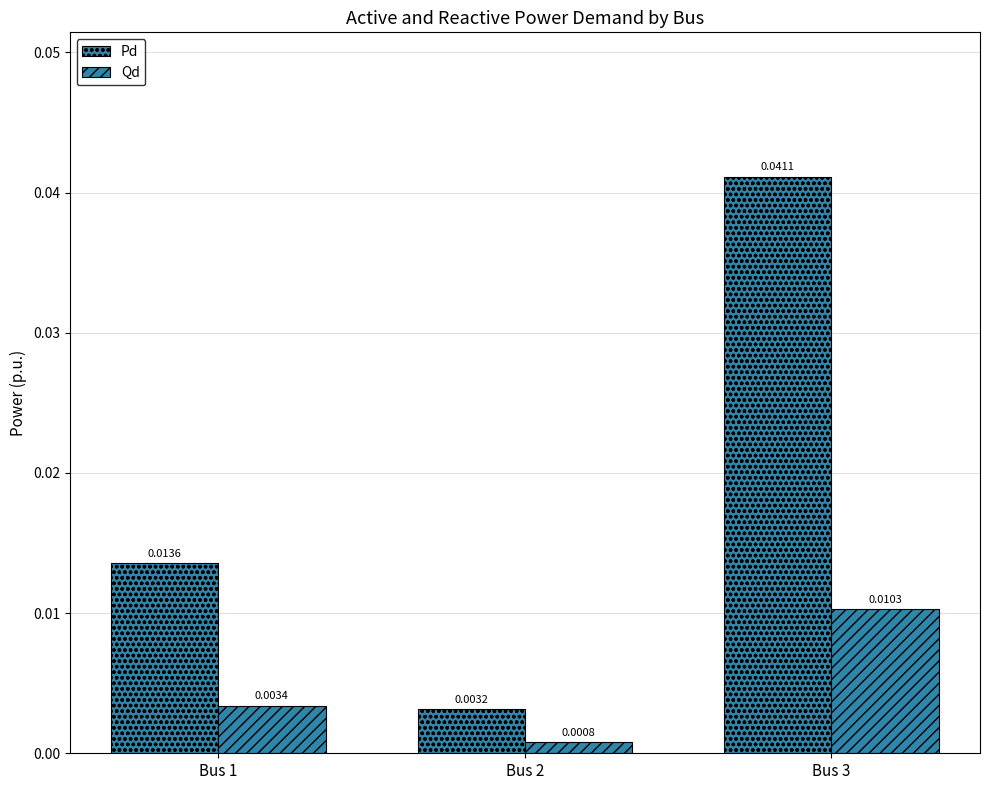

At how many categories does at least one series exceed 0?

3